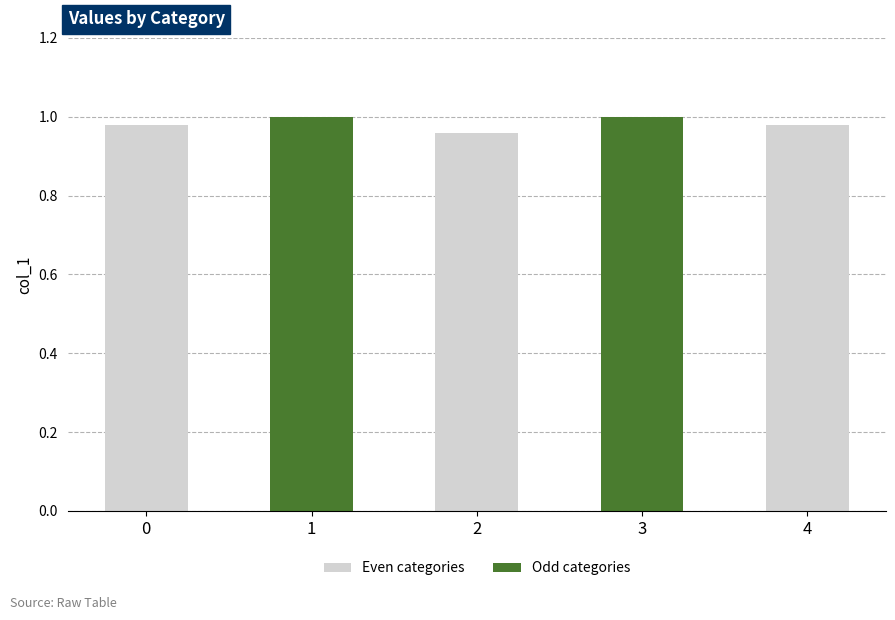

How many bars are there in total?

5